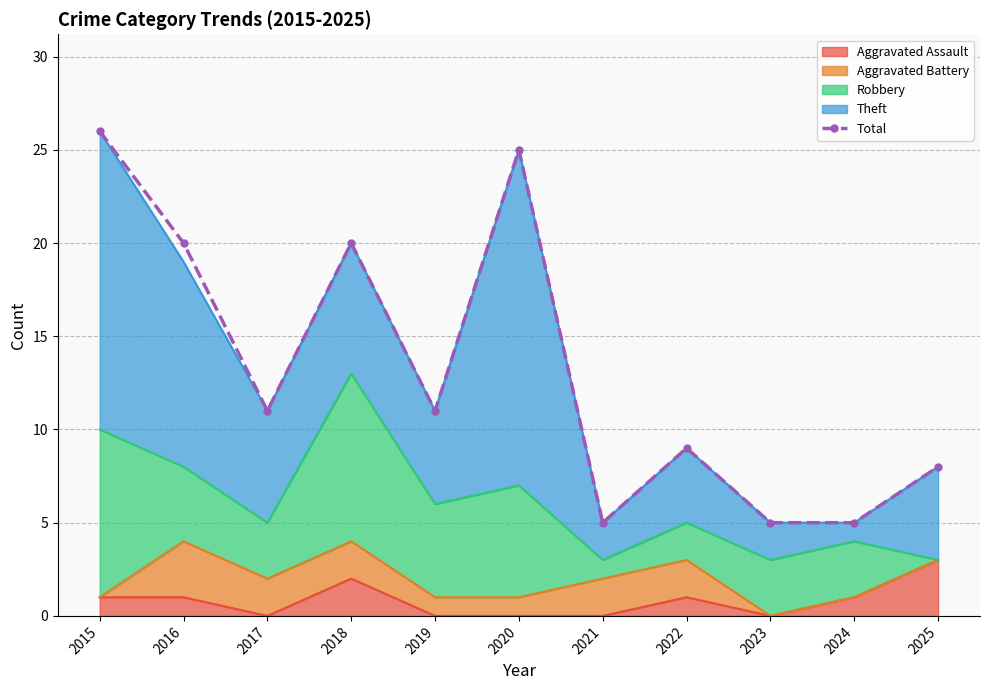

Between 2022 and 2018, which is larger?

2018